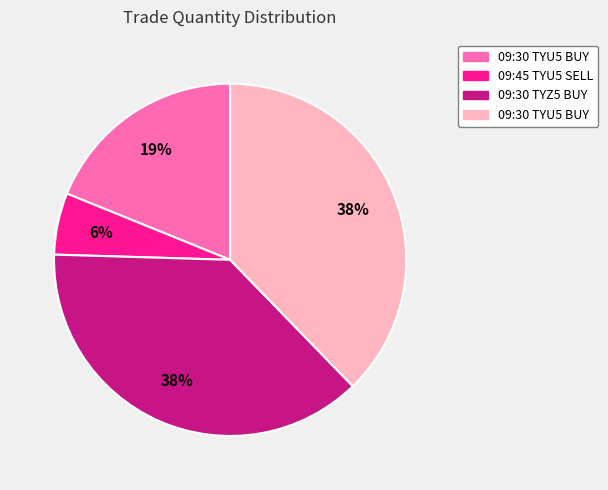

To the nearest percent, what is the difference between the largest and smallest slice percentages?

32%